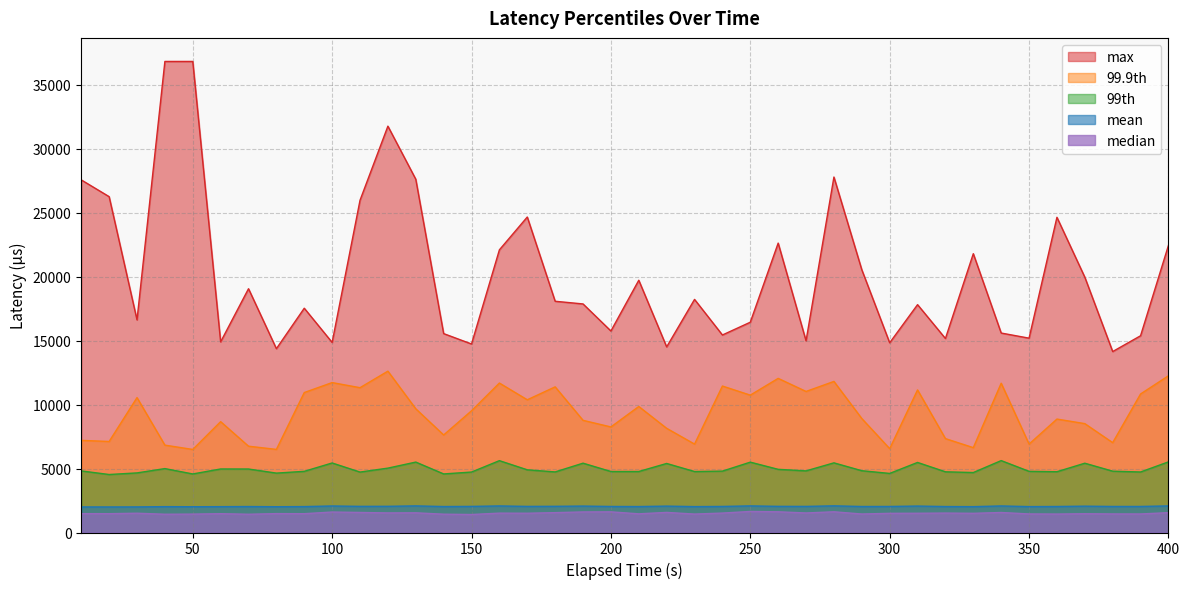

True or false: mean and 99.9th cross at least once.

False